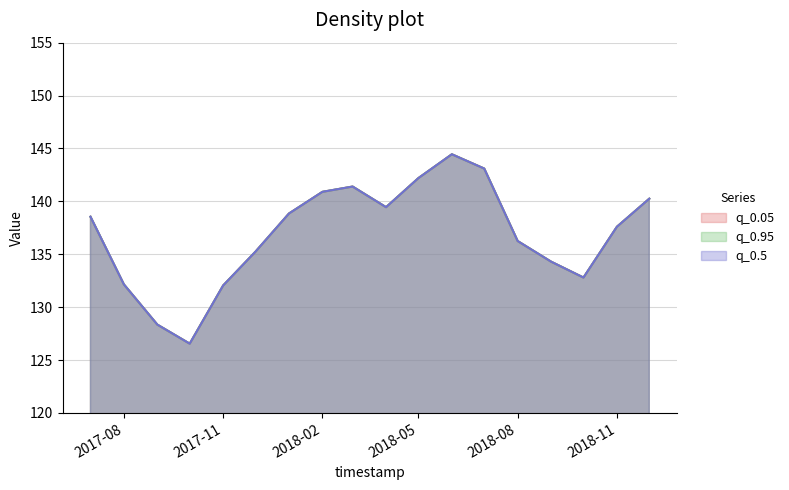

Where is the first local maximum for q_0.05?

2018-03-01